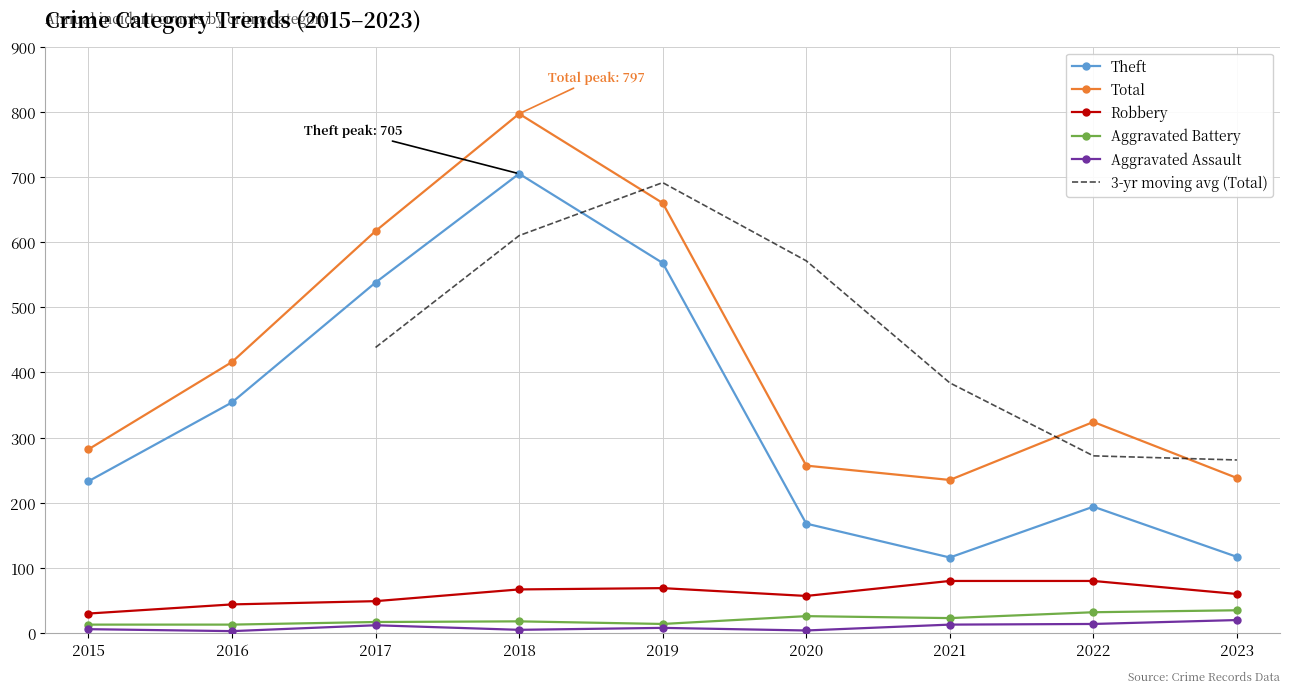

Between 2015 and 2017, which series saw the biggest shift?

Total